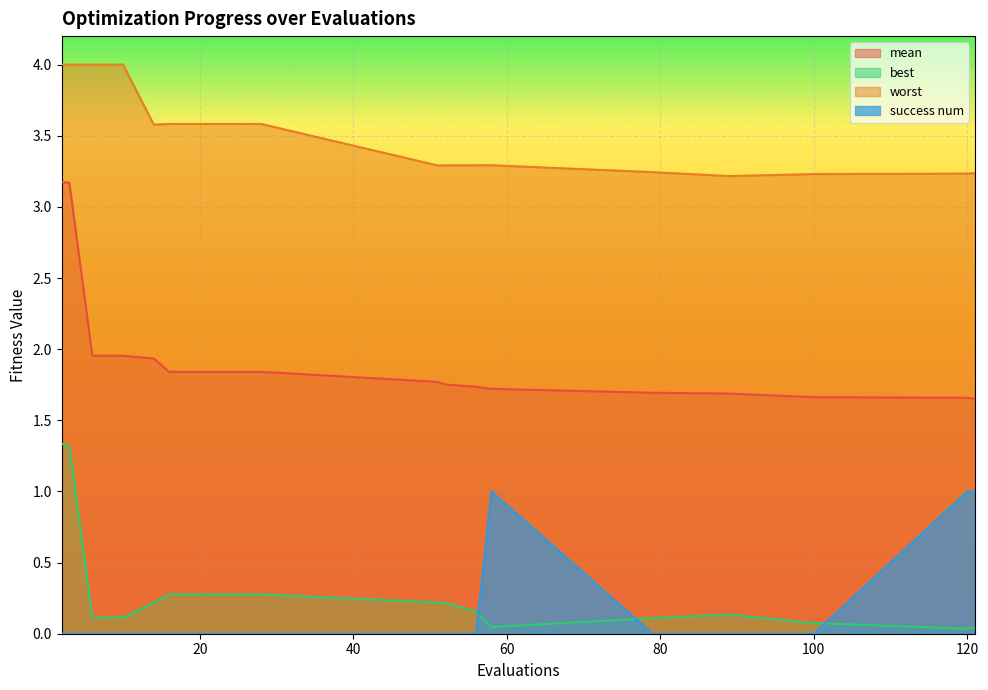

In success num, how many points are higher than both neighbors (excluding endpoints)?

1